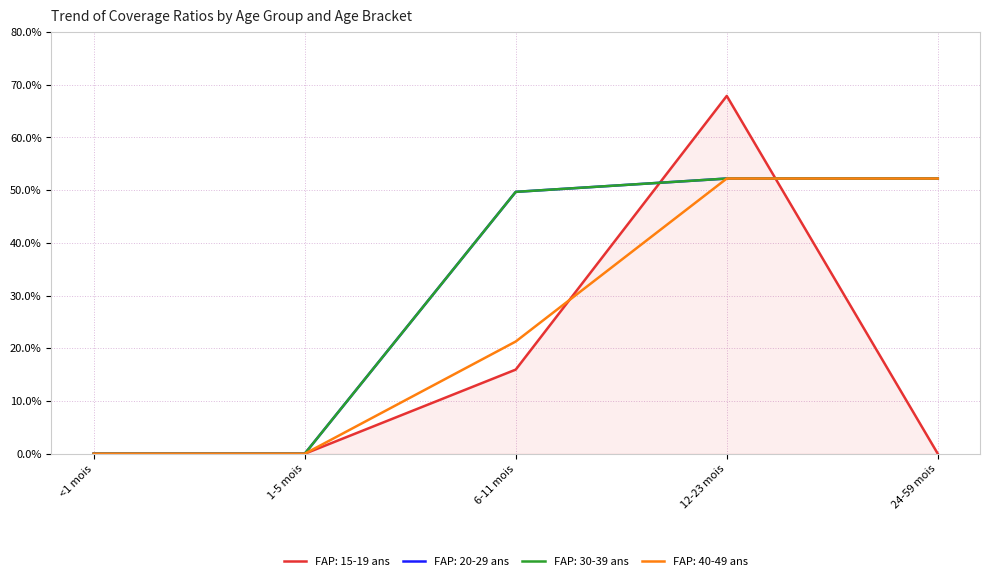

Reading right to left, extract all data points from this chart.

FAP: 15-19 ans: 24-59 mois=0.0	12-23 mois=0.7	6-11 mois=0.2	1-5 mois=0.0	<1 mois=0.0
FAP: 20-29 ans: 24-59 mois=0.5	12-23 mois=0.5	6-11 mois=0.5	1-5 mois=0.0	<1 mois=0.0
FAP: 30-39 ans: 24-59 mois=0.5	12-23 mois=0.5	6-11 mois=0.5	1-5 mois=0.0	<1 mois=0.0
FAP: 40-49 ans: 24-59 mois=0.5	12-23 mois=0.5	6-11 mois=0.2	1-5 mois=0.0	<1 mois=0.0